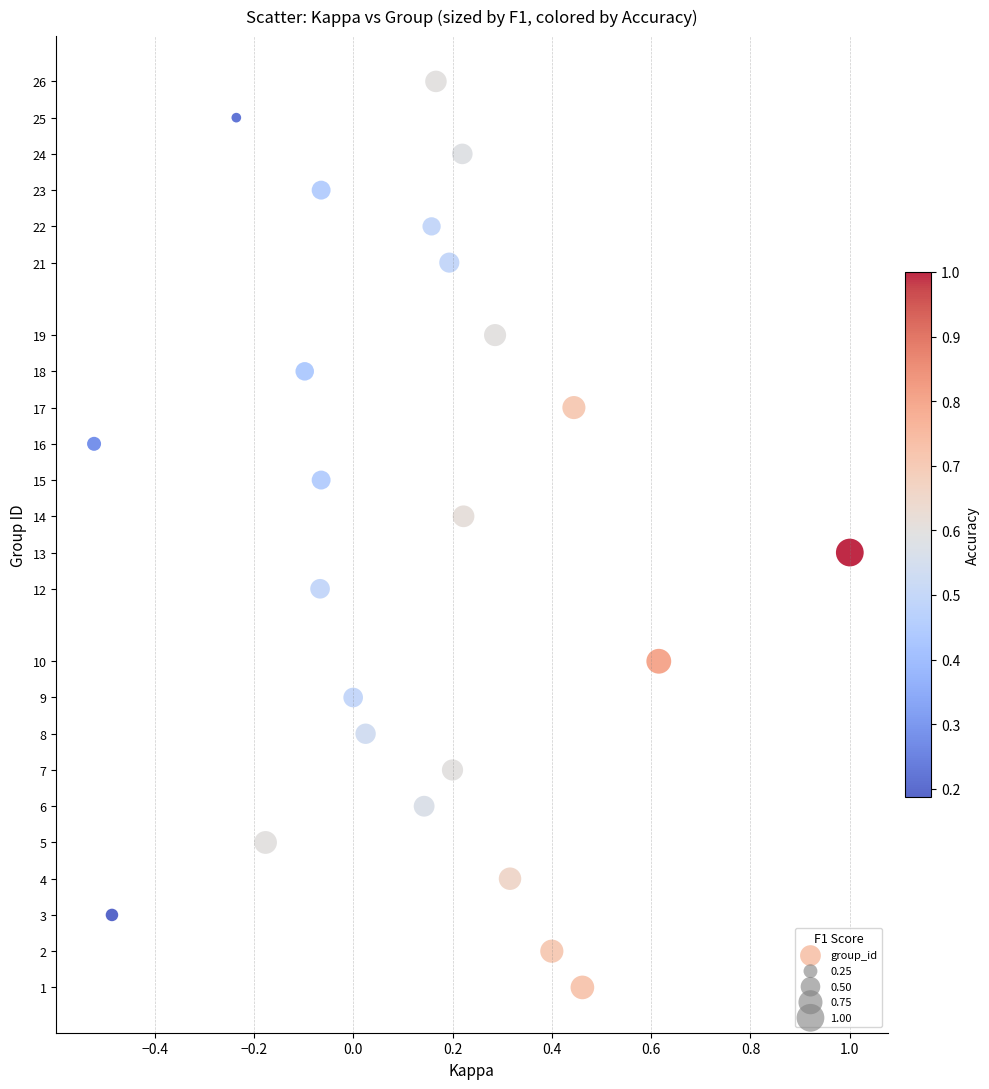

What is the range of Y values (max minus min)?

25